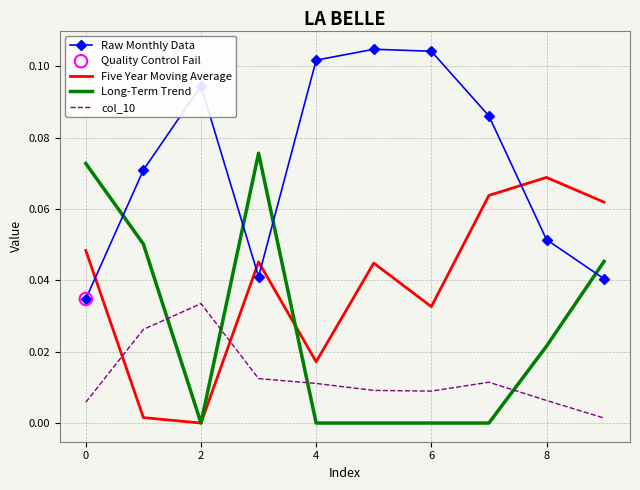

Which series has the largest total across all categories?

Raw Monthly Data